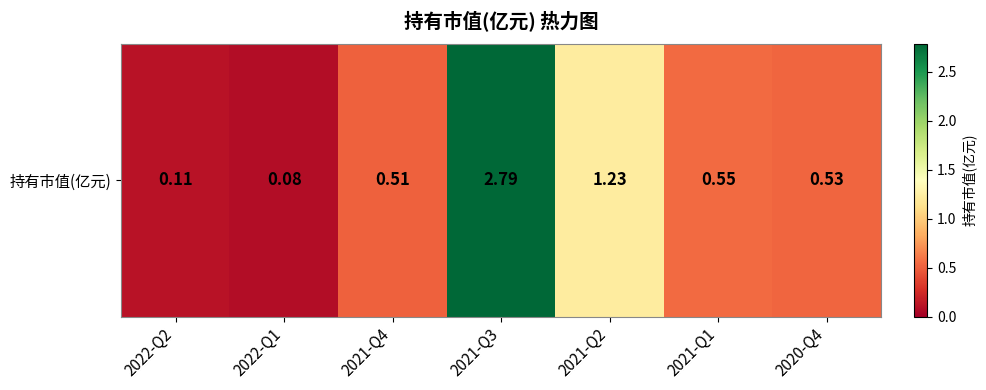

Is it true that the value at 2020-Q4 is 0.5?

True